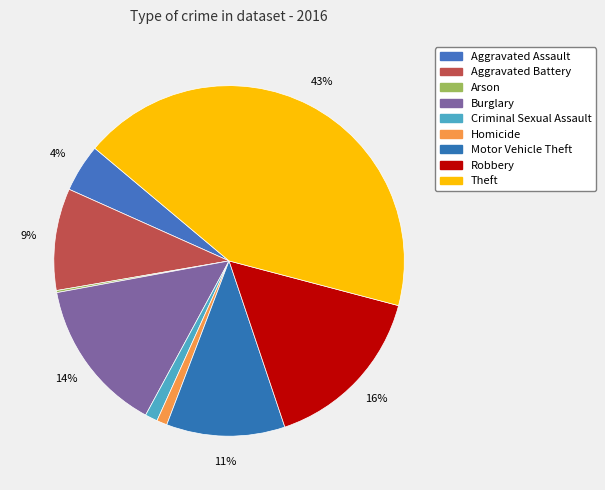

Is it true that Aggravated Assault is 14% of the pie?

False